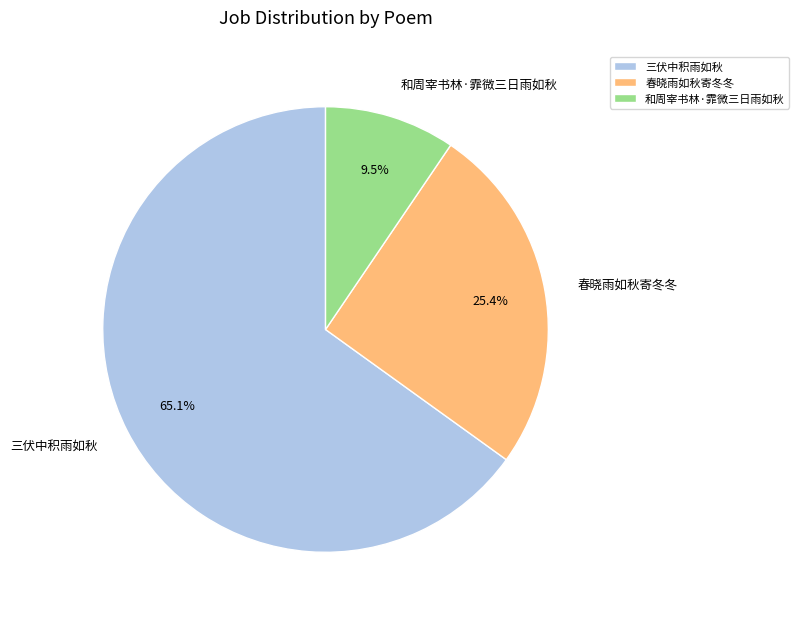

What is the majority slice?

三伏中积雨如秋